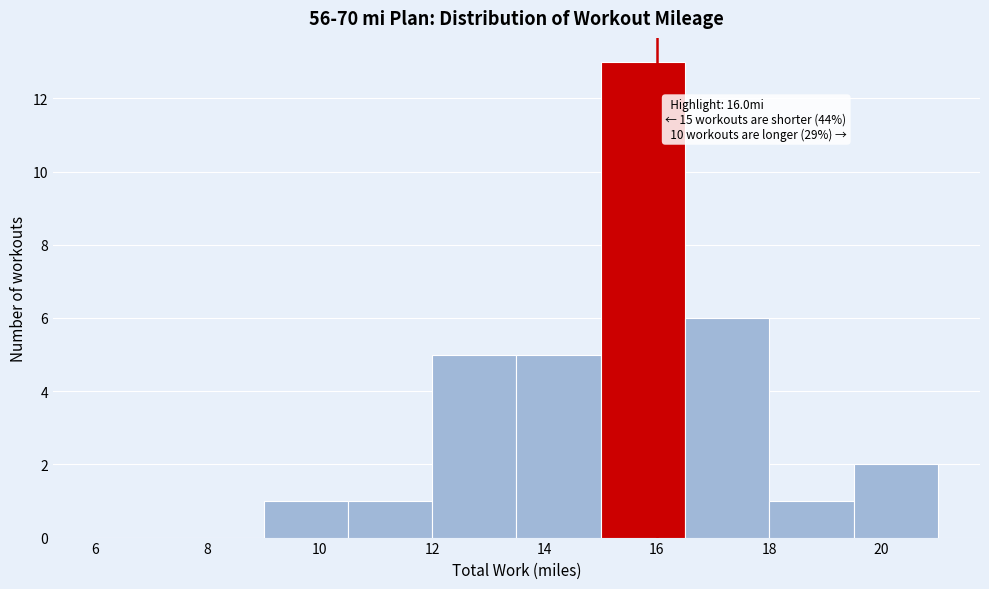

Which range on the x-axis has the tallest bar?

15.0 to 16.5